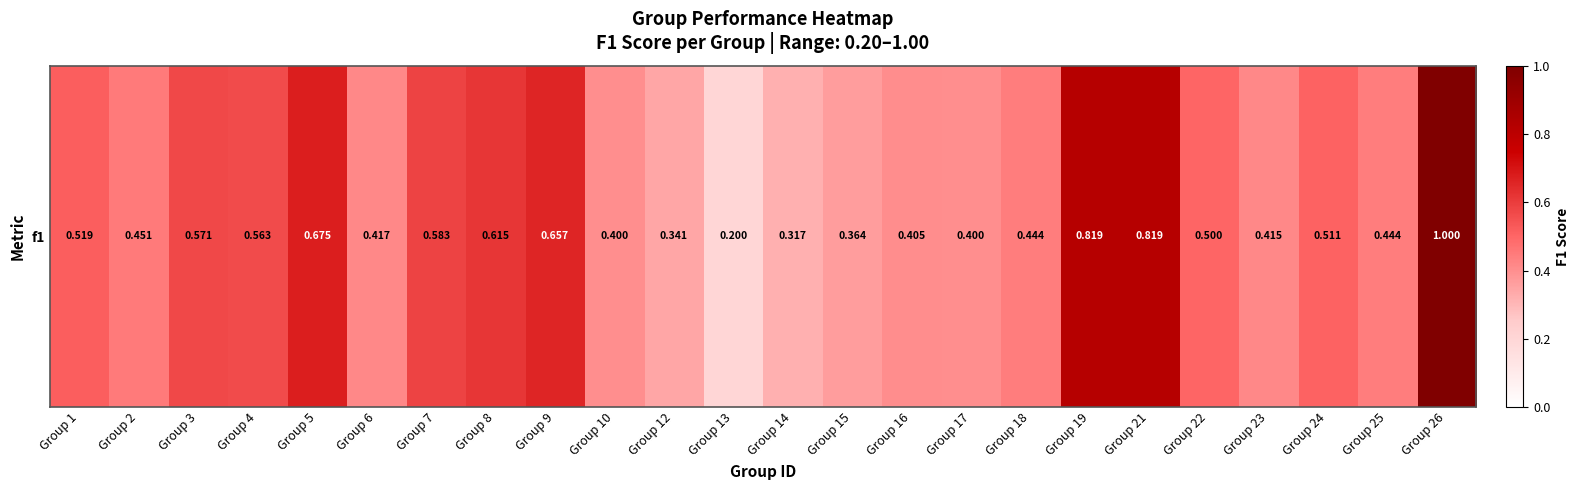

The value at Group 4 is 0.6. True or false?

True